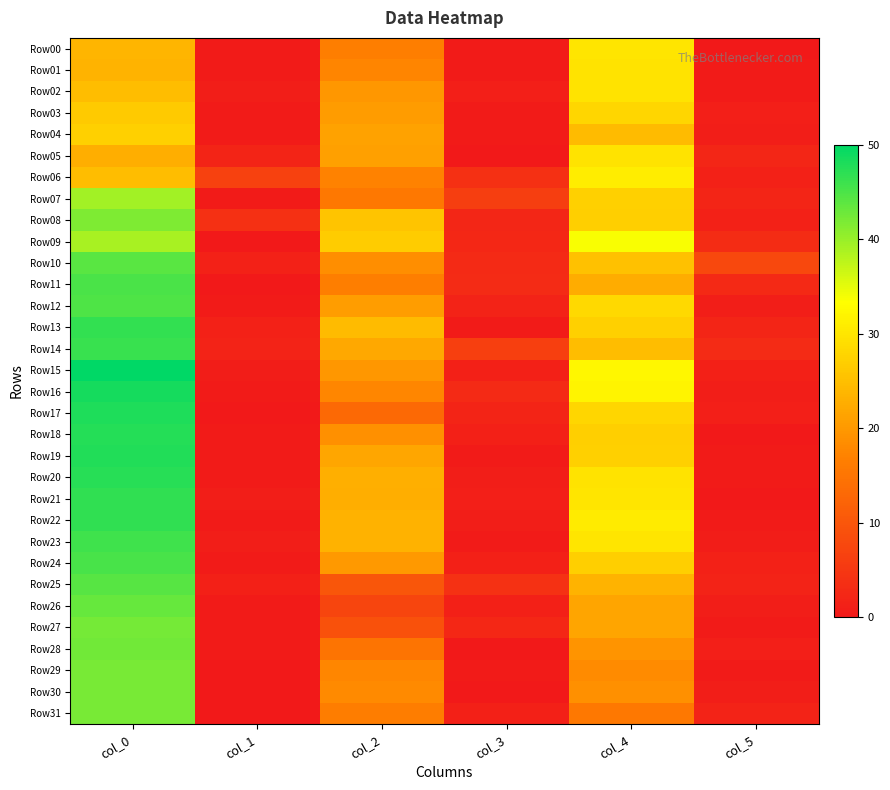

Which series changed the most between col_0 and col_4?

Row31